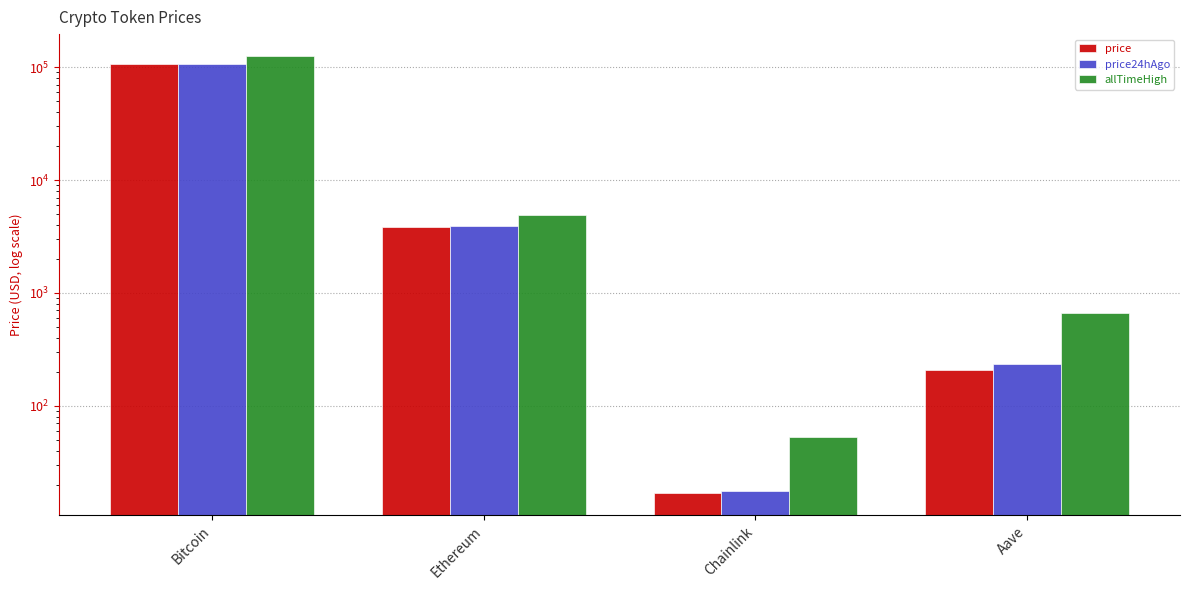

Which has a higher value, Chainlink or Bitcoin?

Bitcoin